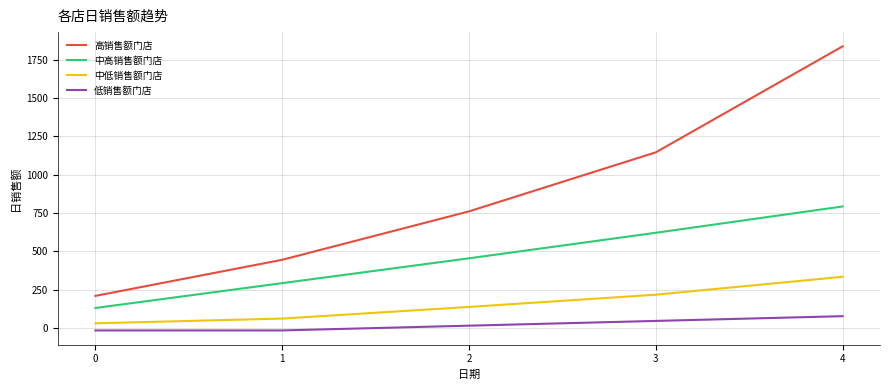

Is this an area chart (filled region under the line)?

No